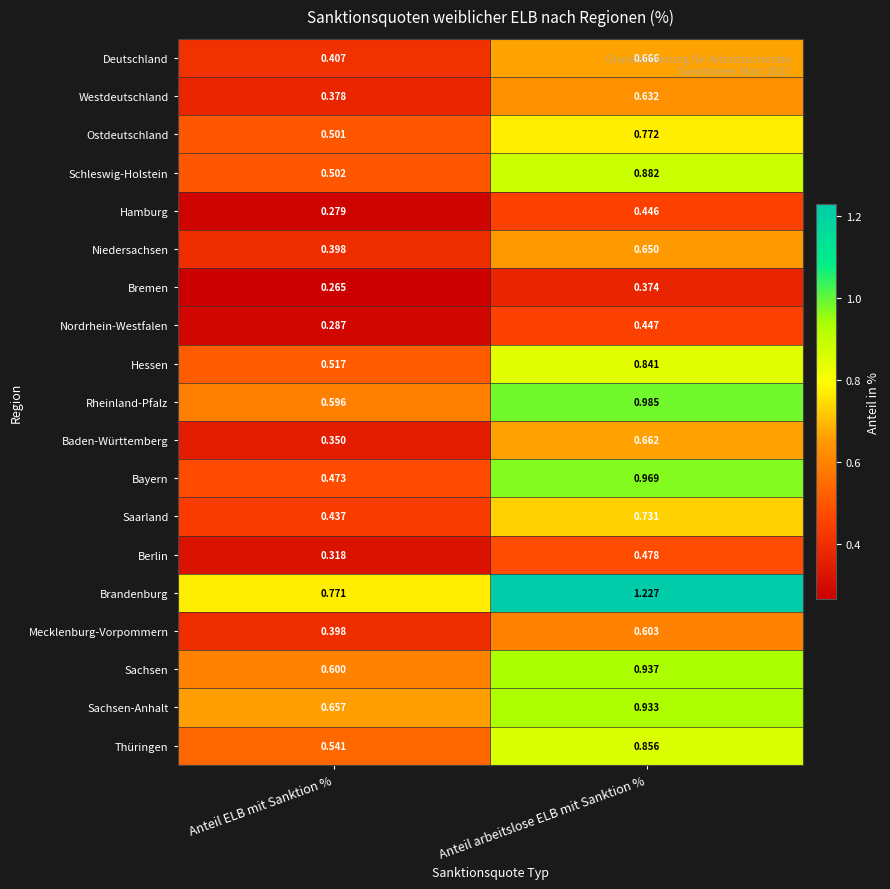

Which series has the largest total across all categories?

Brandenburg